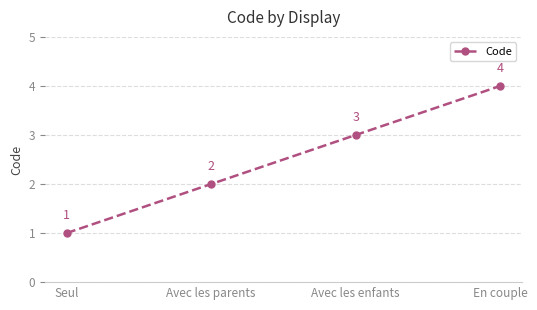

Rank the categories by value from lowest to highest.

Seul, Avec les parents, Avec les enfants, En couple